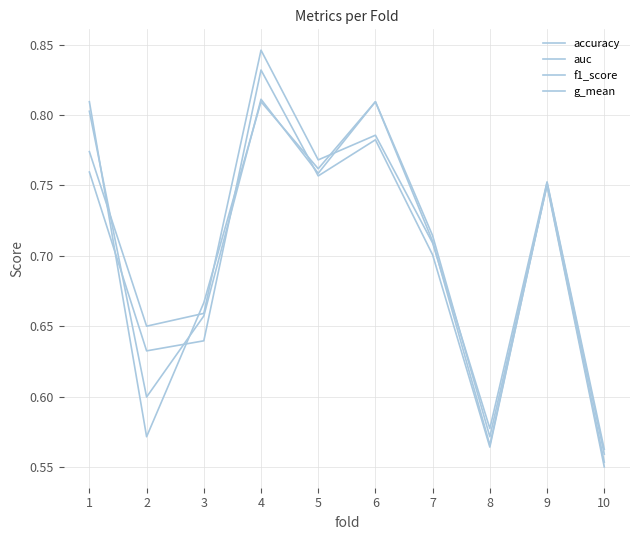

Is this an area chart (filled region under the line)?

No